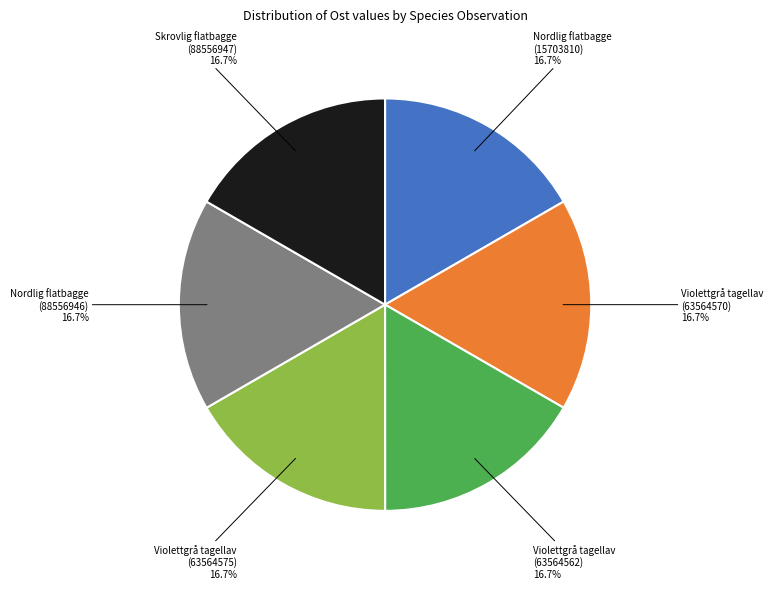

Is there a majority slice in this chart?

No